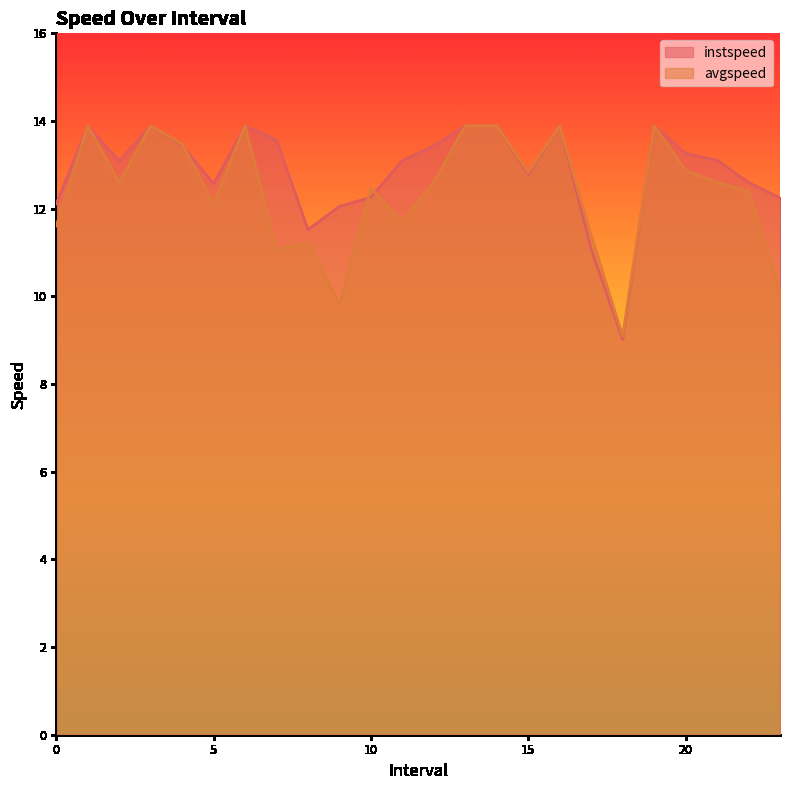

How many lines are shown in the chart?

2